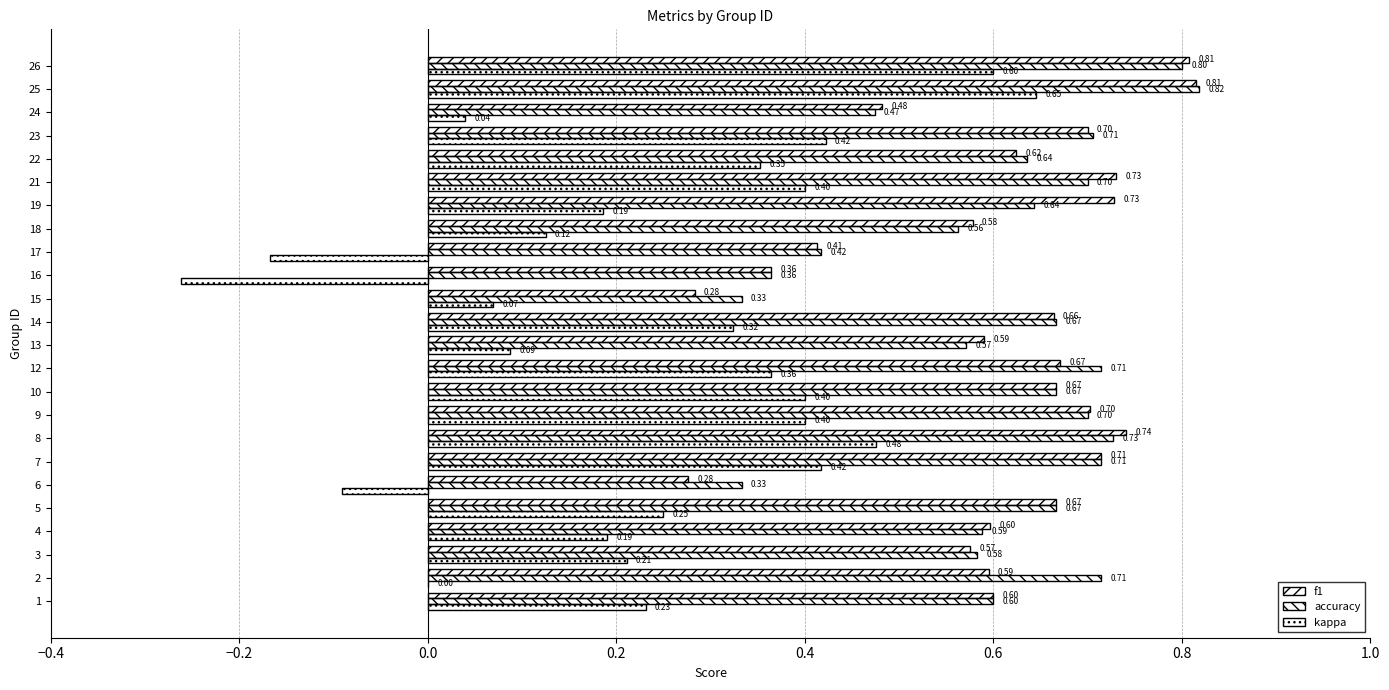

How many distinct data groups are displayed?

3